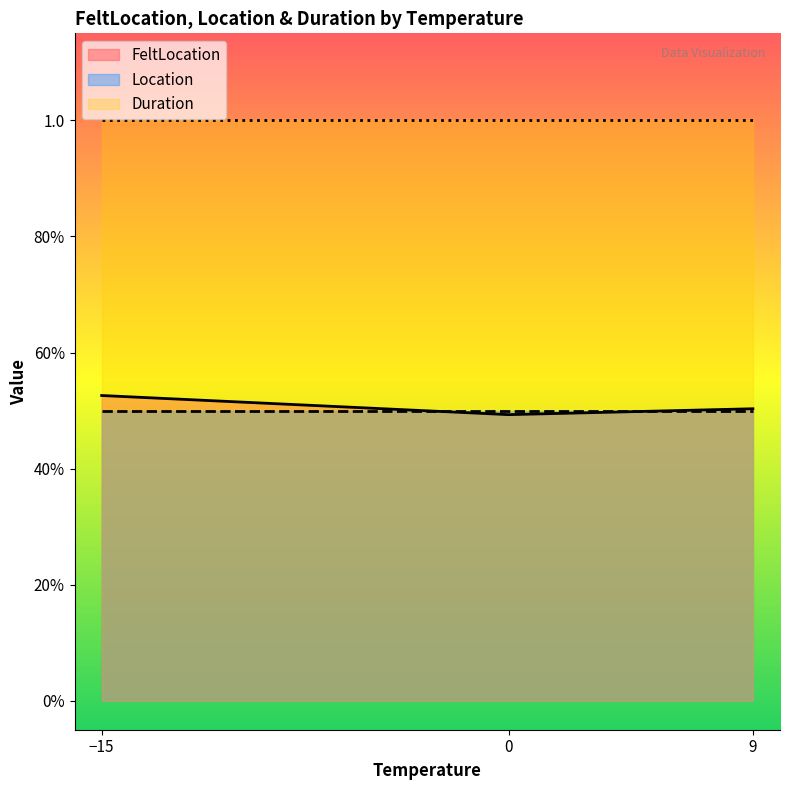

True or false: Duration and Location cross at least once.

False